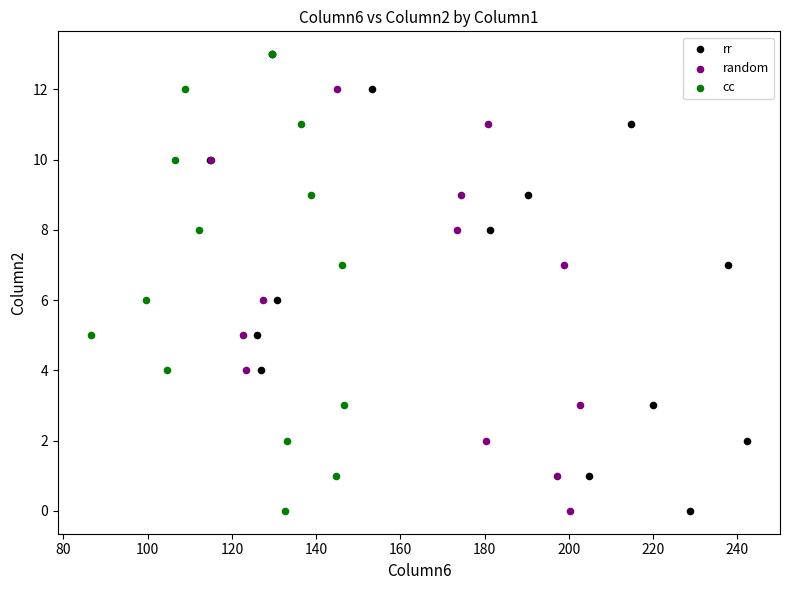

What are all the series names shown in the legend?

rr, random, cc